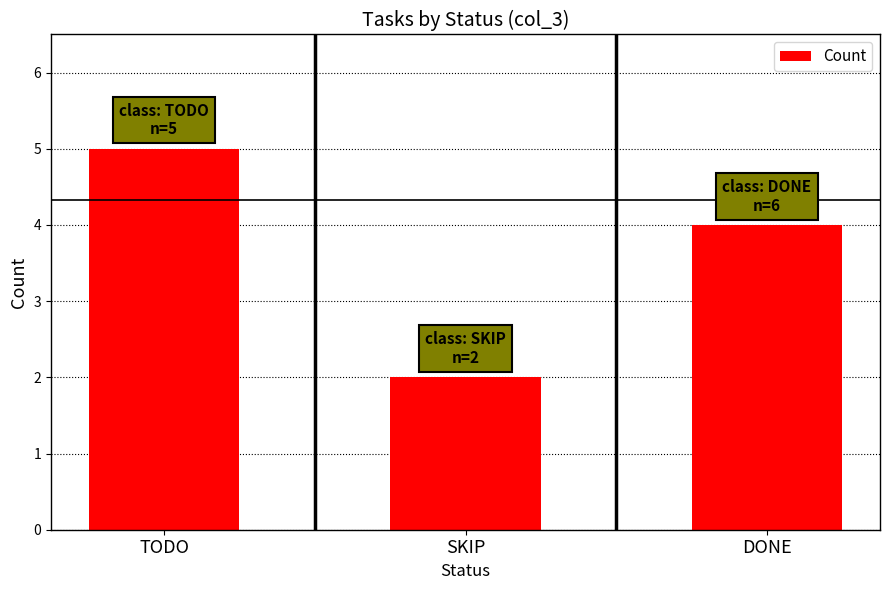

The chart shows a value of 5 at TODO. True or false?

True